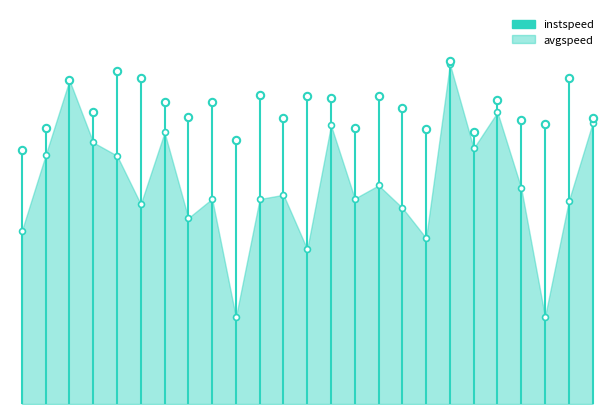

Approximately how many times larger is the value at 13 compared to 15?

0.9